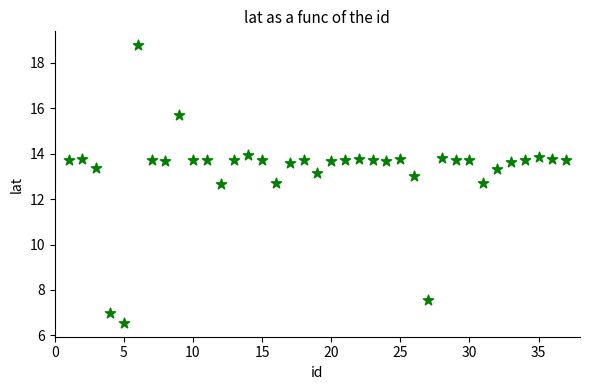

What is the range of Y values (max minus min)?

12.2